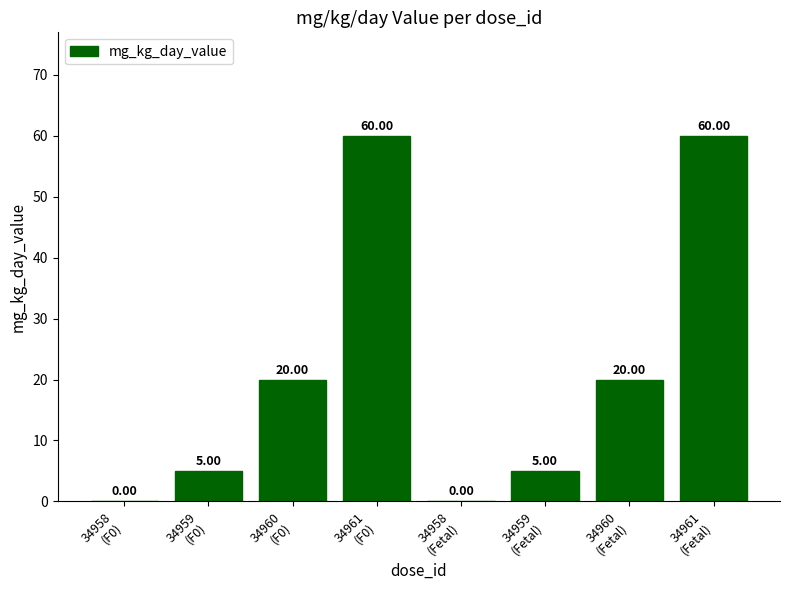

True or false: the data shows 8 at 34959
(F0).

False